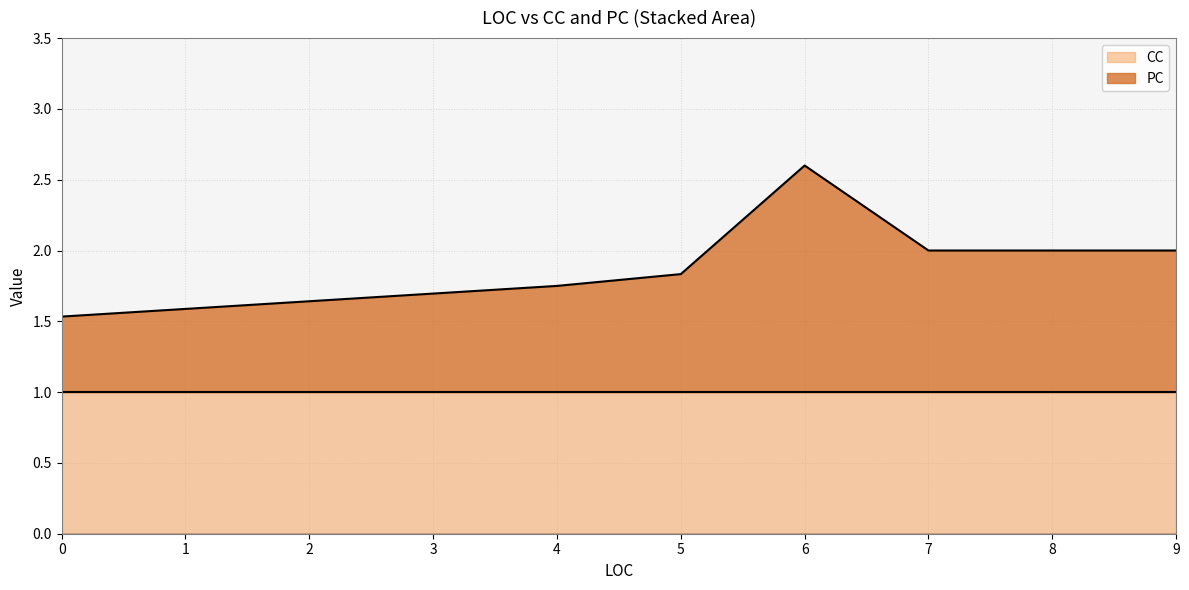

Does the chart display data point markers on the line(s)?

No